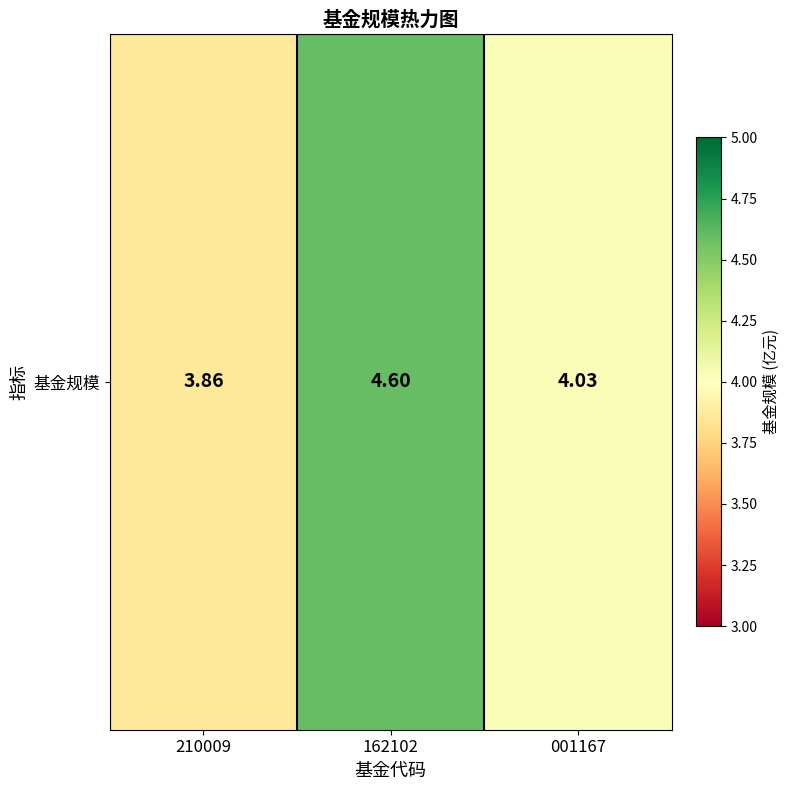

What is the change in value from 162102 to 001167?

-0.6